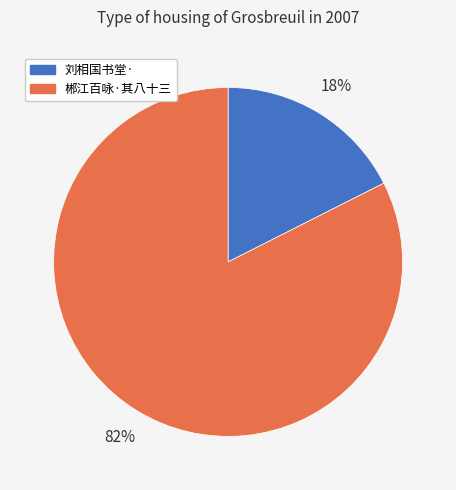

What is the largest slice in the pie chart?

郴江百咏·其八十三